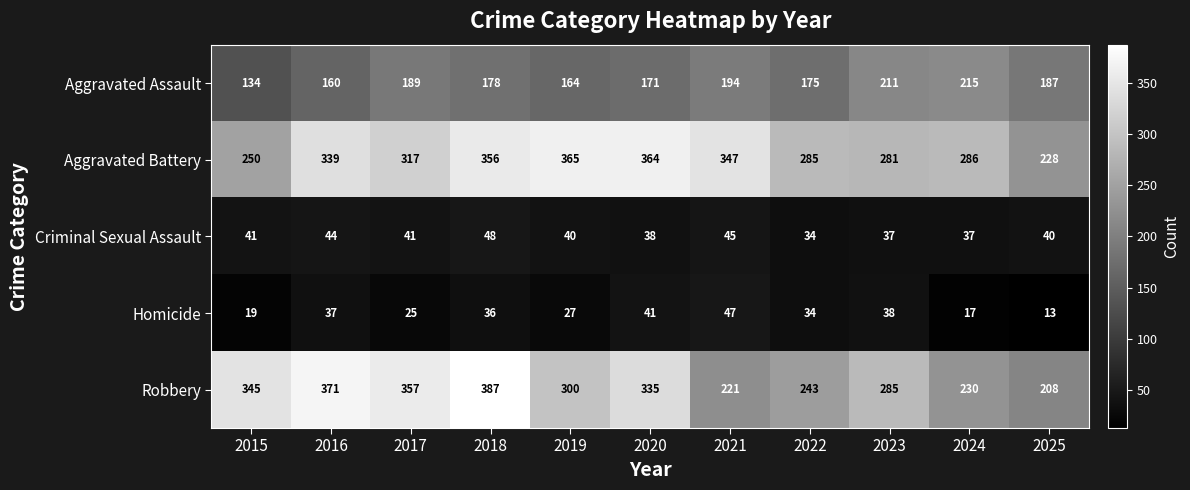

What is the total value across all series at 2017?

929